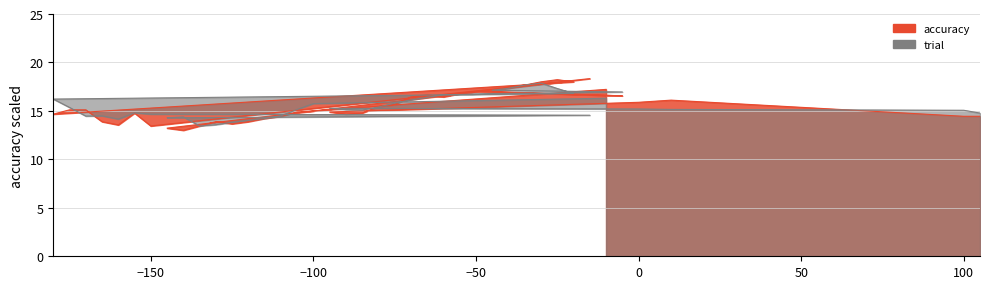

Reading left to right, extract all data points from this chart.

-10=17.2	-100=15.0	-105=14.9	-110=14.4	-115=14.2	-120=13.9	-125=13.7	-130=13.9	-135=13.4	-140=13.0	-145=13.2	-15=18.3	-150=13.4	-155=14.8	-160=13.6	-165=13.9	-170=15.1	-175=15.1	-180=14.7	-20=18.0	-25=18.2	-30=18.0	-35=17.7	-40=17.4	-45=17.0	-5=16.6	-50=17.0	-55=16.8	-60=16.4	-65=16.7	-70=16.4	-75=15.7	-80=15.4	-85=14.8	-90=14.7	-95=14.9	0=15.9	10=16.1	100=14.4	105=14.4